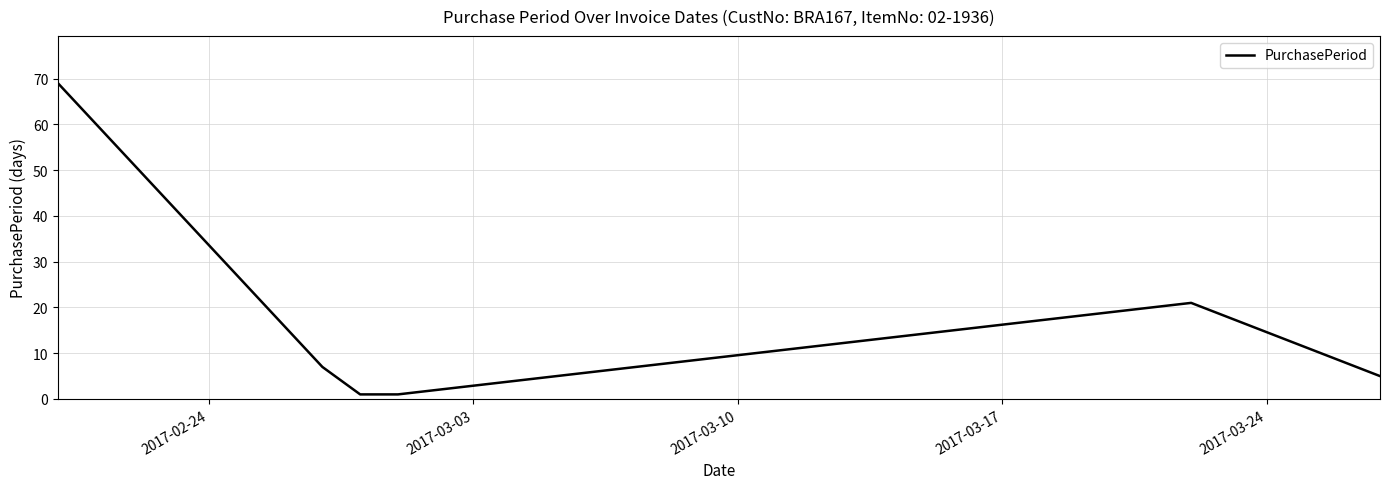

Reading left to right, transcribe all the data shown in this chart.

69	7	1	1	21	5